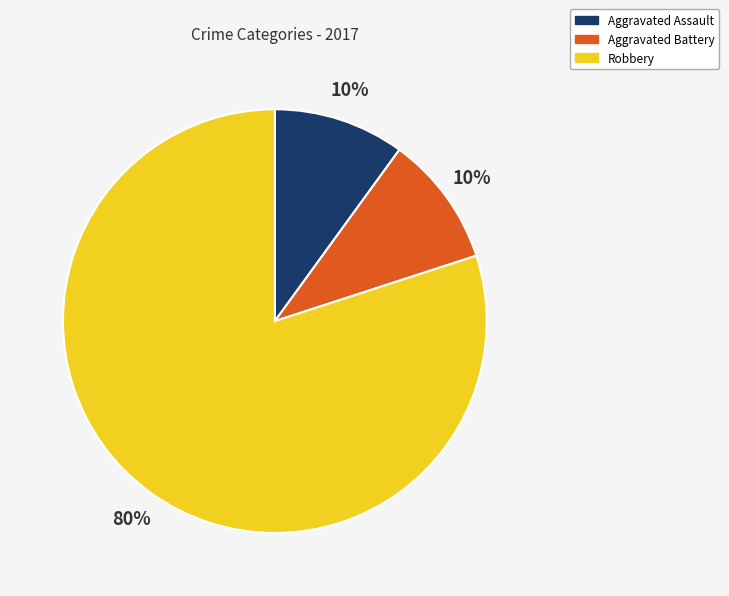

Which has a higher value, Robbery or Aggravated Assault?

Robbery